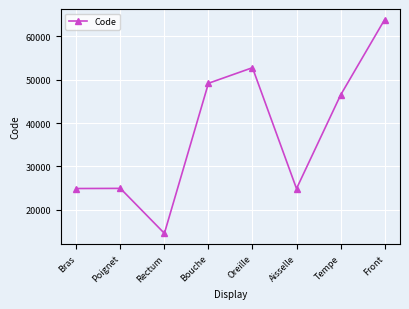

True or false: the data has more than 0 interior local peaks.

True